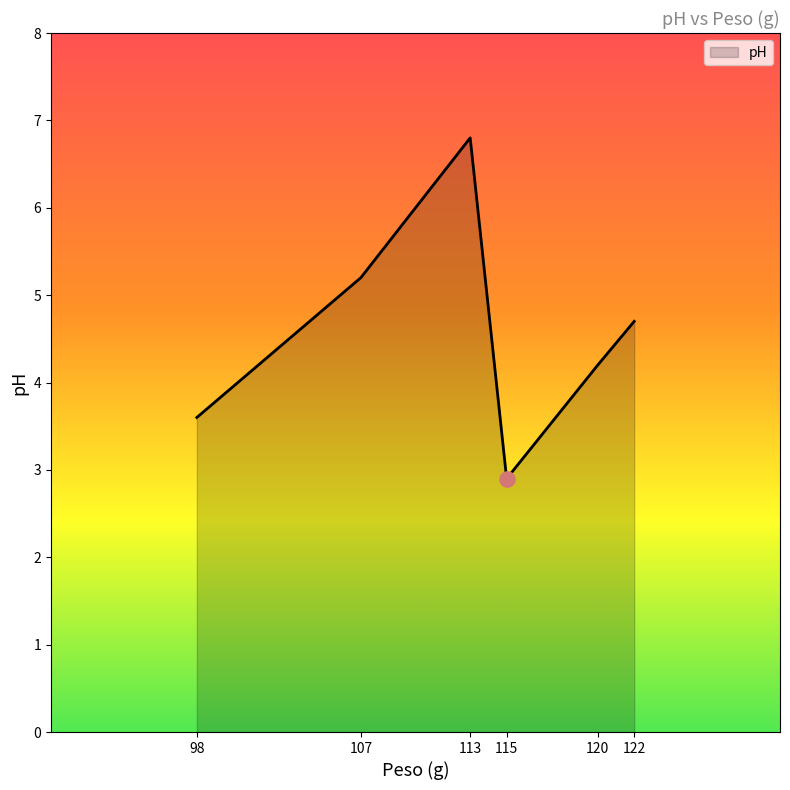

Which has a higher value, 107 or 120?

107